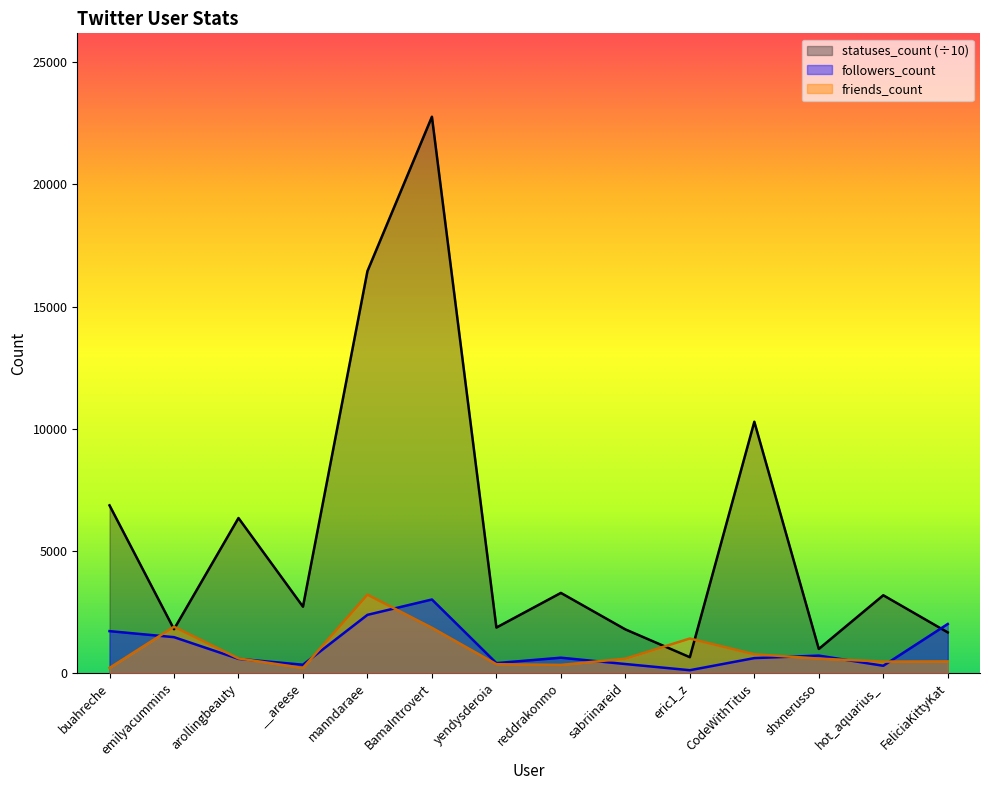

What are all the series names shown in the legend?

statuses_count (÷10), followers_count, friends_count